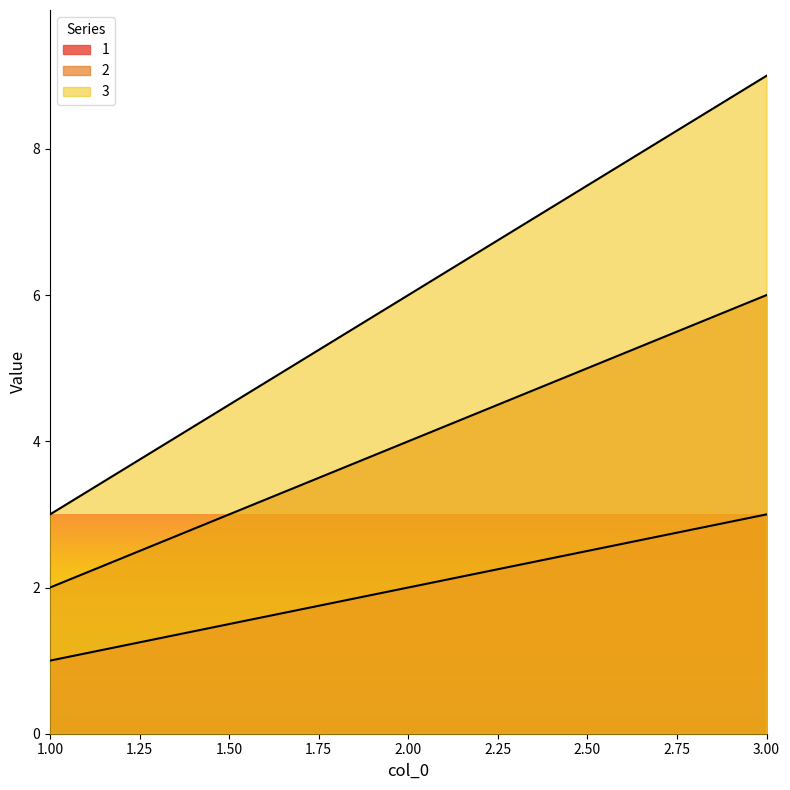

What are all the series names shown in the legend?

1, 2, 3